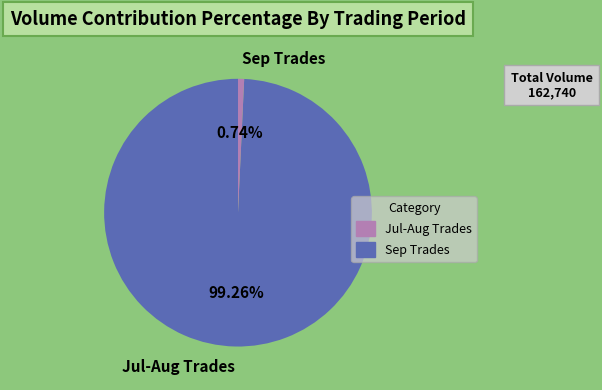

Is the sum of Jul-Aug Trades and Sep Trades greater than half?

Yes